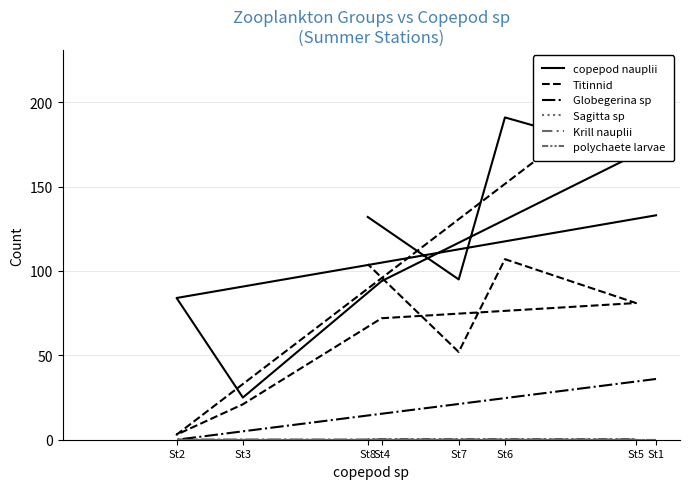

Is it true that Titinnid equals 133 at St5?

False